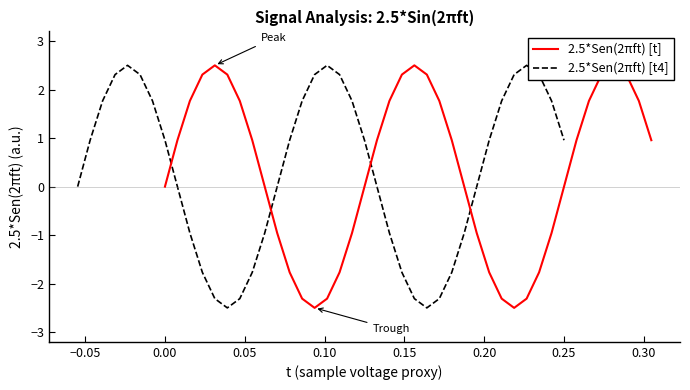

What is the value of the 2.5*Sen(2πft) [t] point at the 35th from the left?

1.8